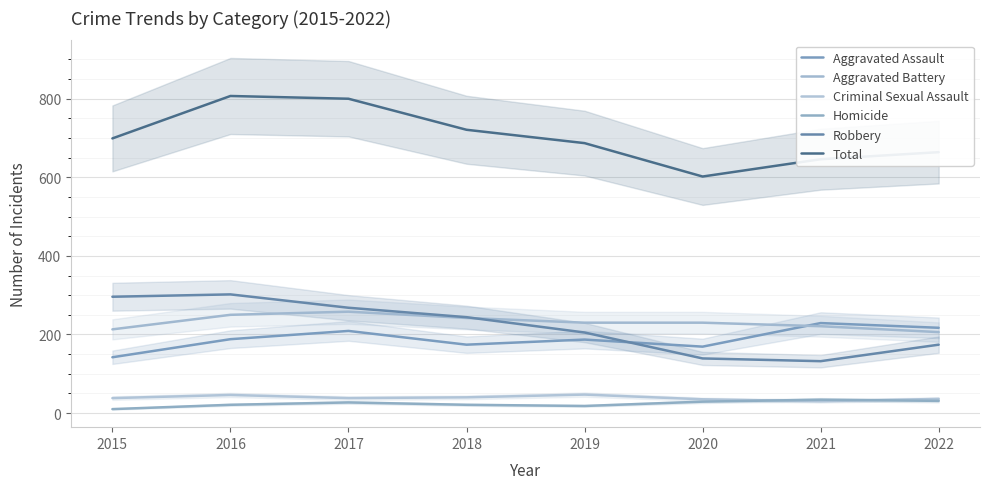

Which series has the largest range (max minus min)?

Total